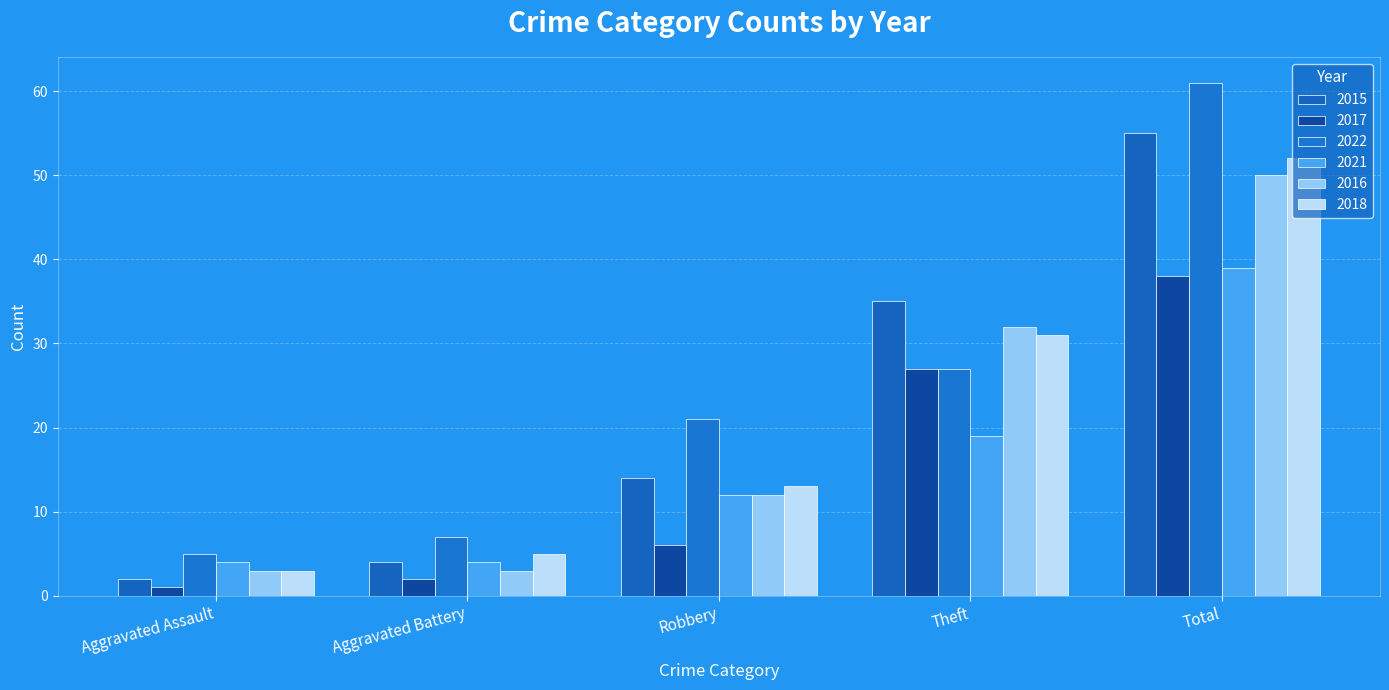

Which series has the widest spread of values?

2022